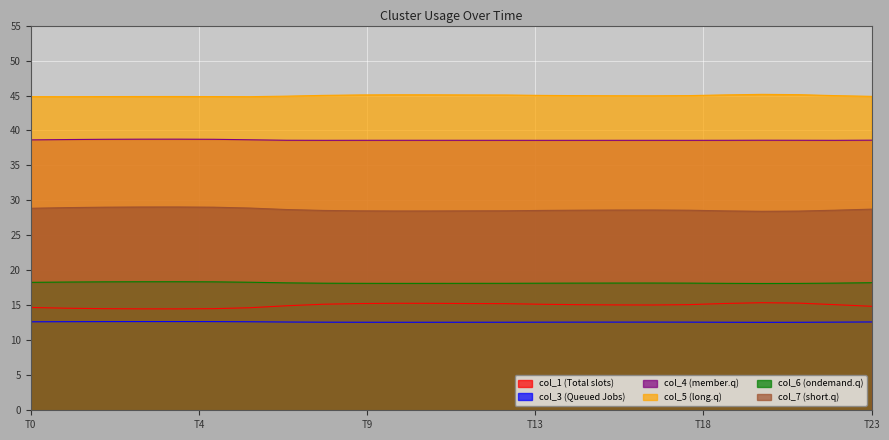

In col_4, how many points are lower than both neighbors (excluding endpoints)?

4